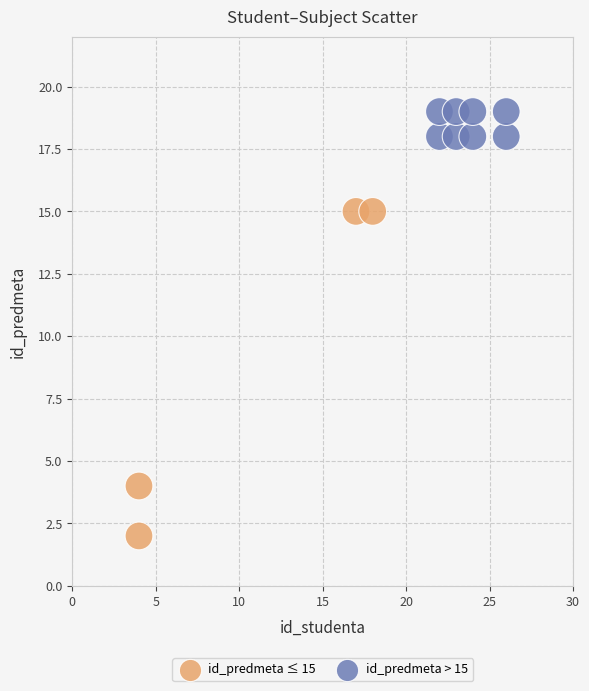

Which series contains the lowest Y value?

id_predmeta ≤ 15